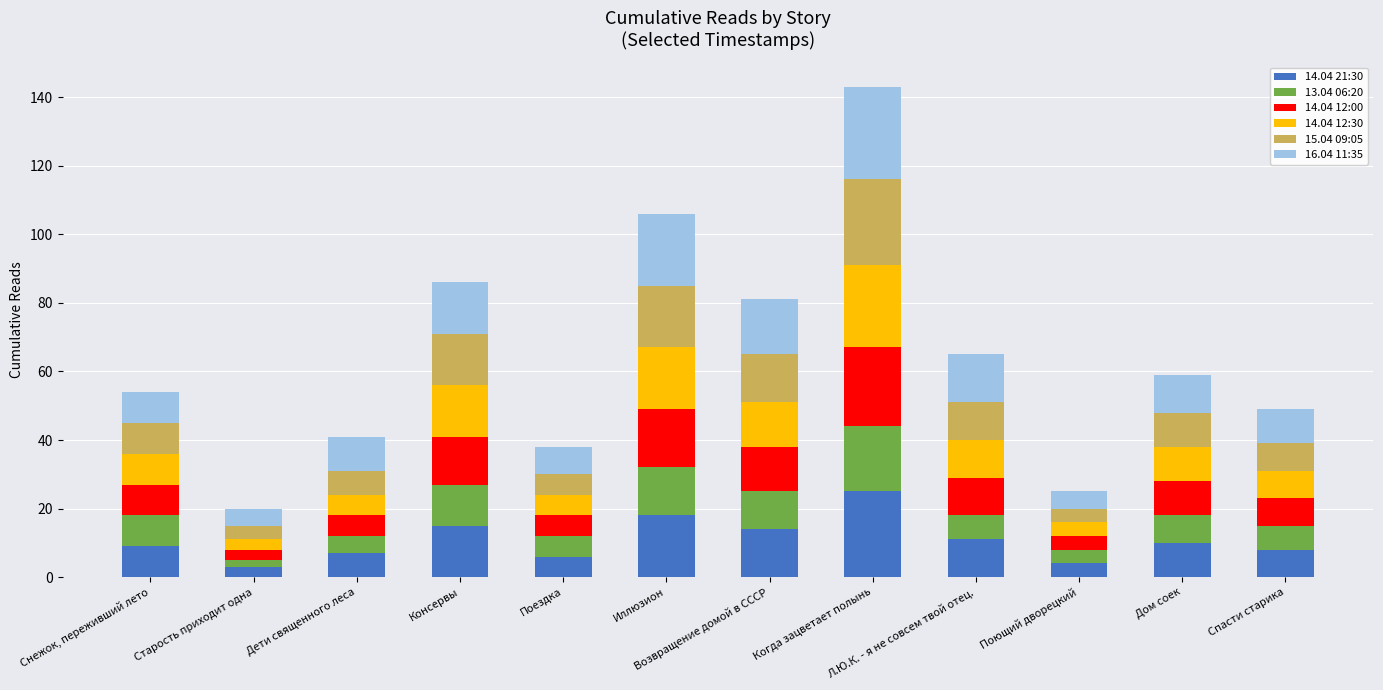

What are all the series names shown in the legend?

14.04 21:30, 13.04 06:20, 14.04 12:00, 14.04 12:30, 15.04 09:05, 16.04 11:35